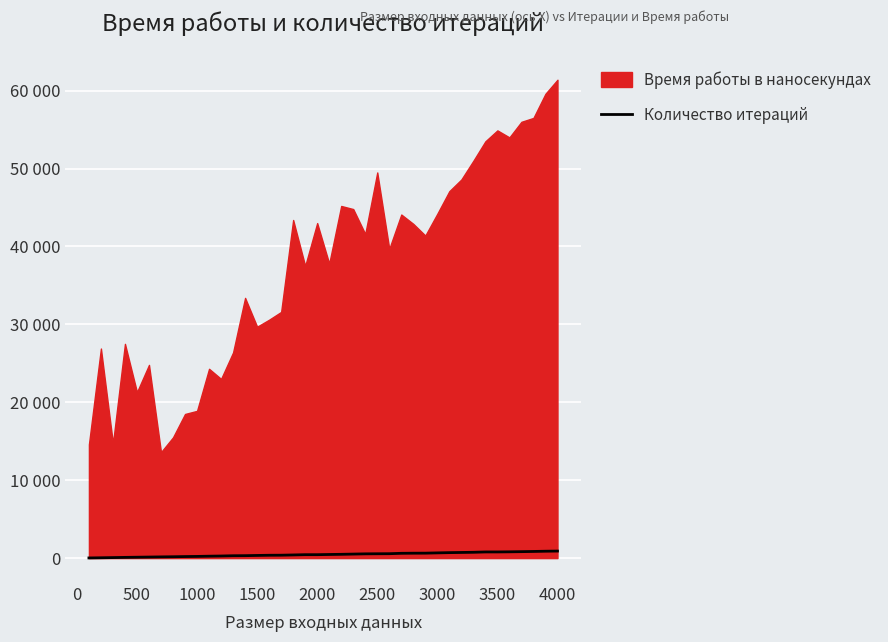

How many data points does each series have?

40